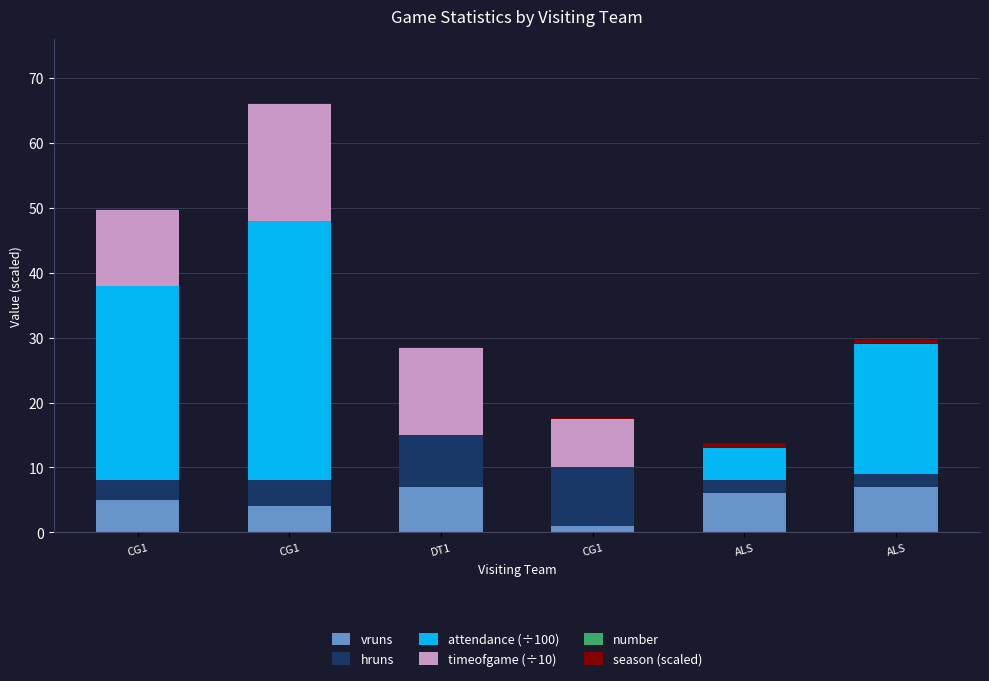

How many categories are shown in the chart?

6